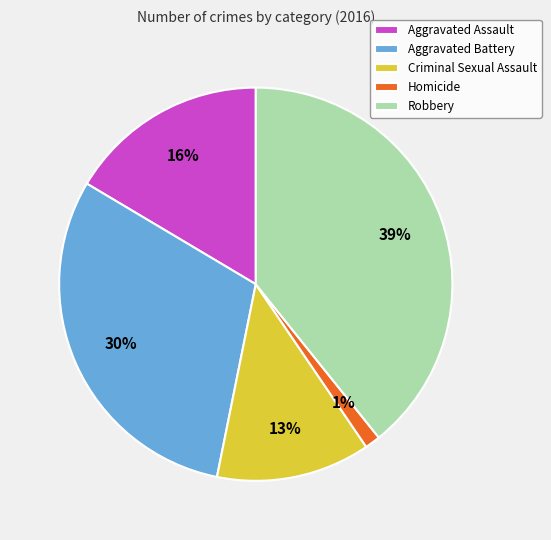

Count the number of slices in the pie.

5